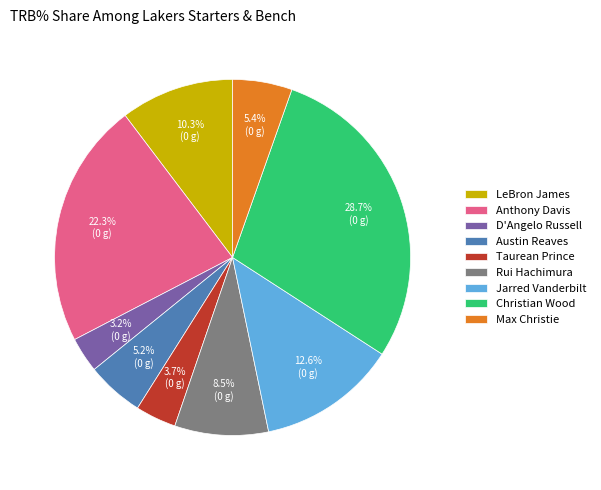

What percentage do Jarred Vanderbilt and Rui Hachimura together represent?

21.1%